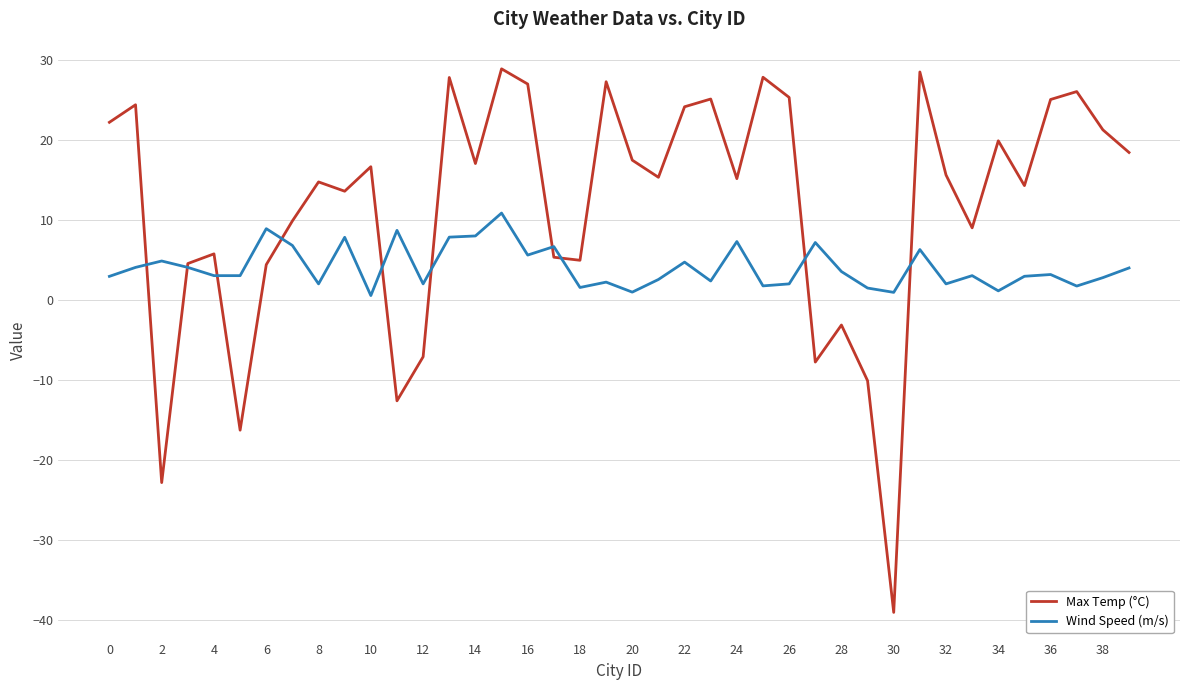

Rank the series by their average value, from highest to lowest.

Max Temp (°C), Wind Speed (m/s)